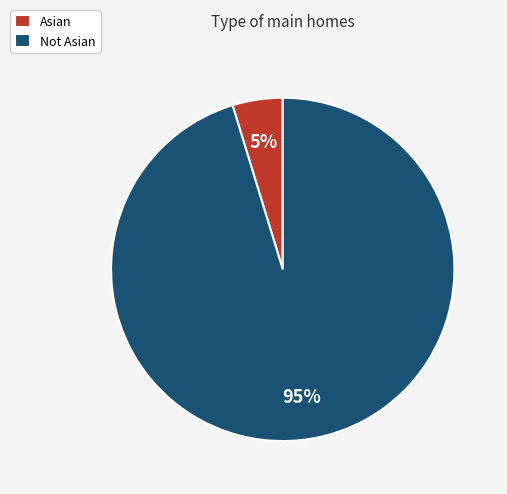

The Asian slice represents 5% of the pie. True or false?

True